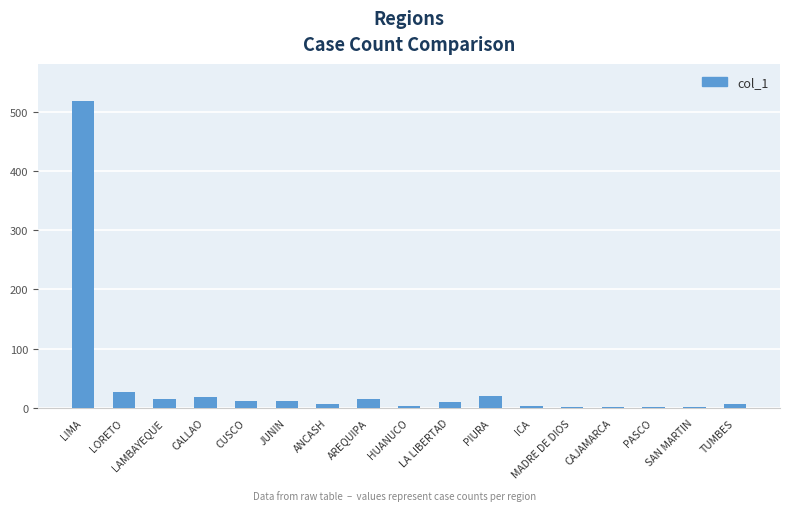

Which has a higher value, LAMBAYEQUE or MADRE DE DIOS?

LAMBAYEQUE